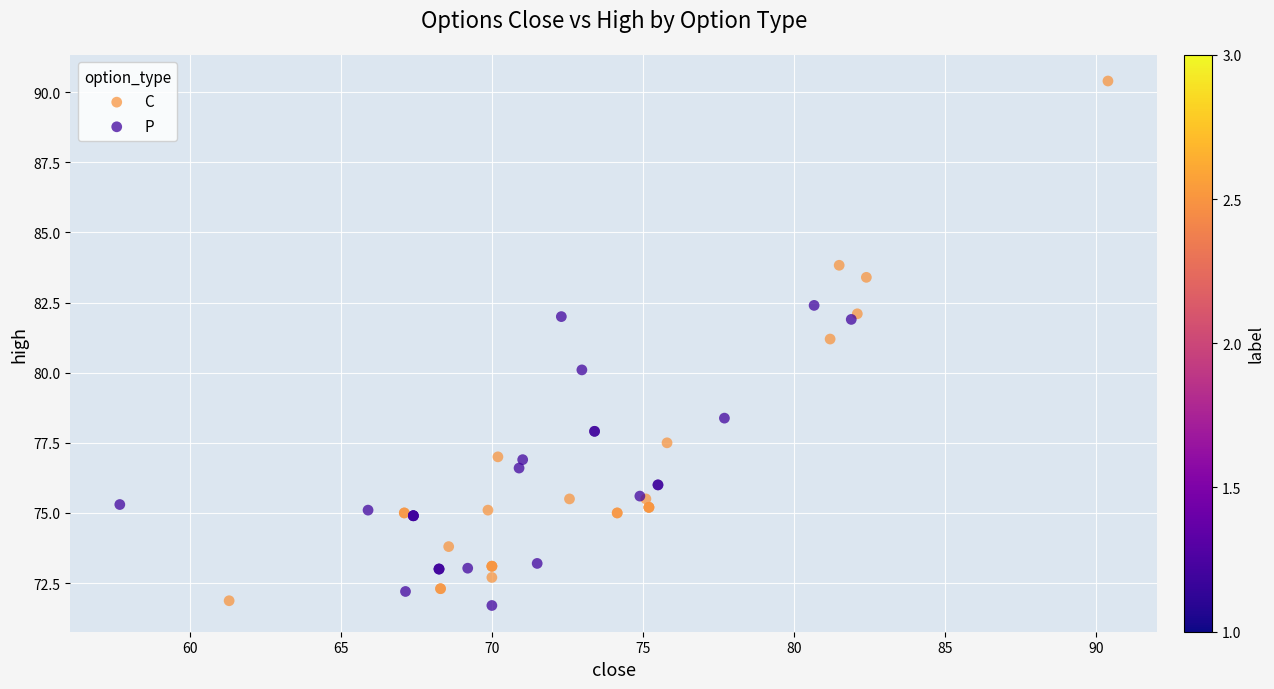

Which series contains the highest Y value?

C